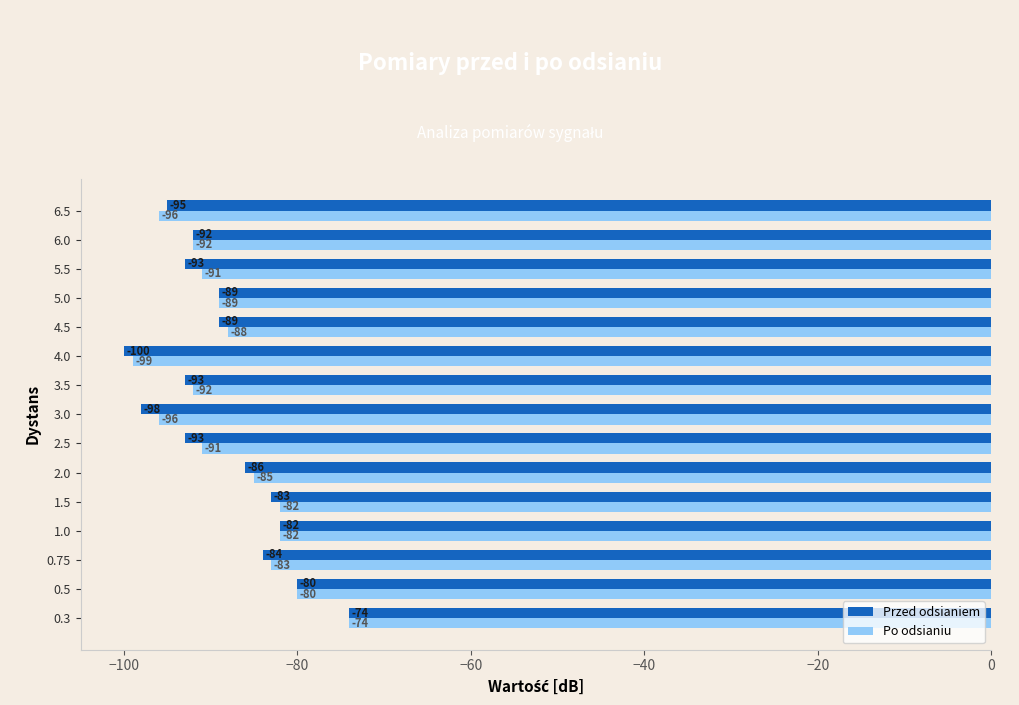

At which category is the sum across all series the highest?

0.3